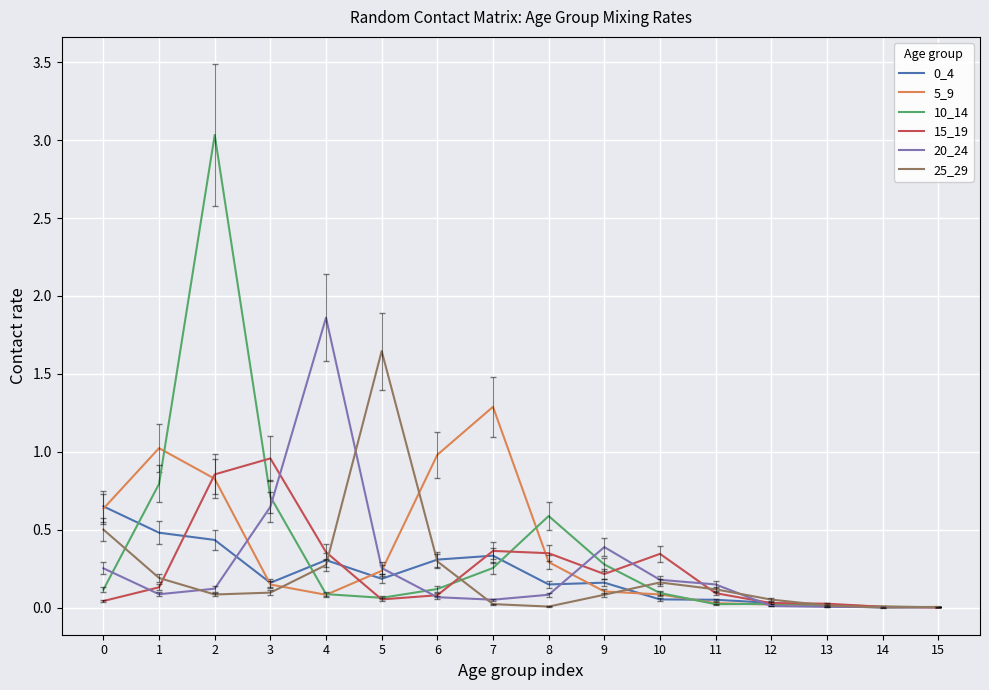

What is the sum of all 5_9 values?

5.8